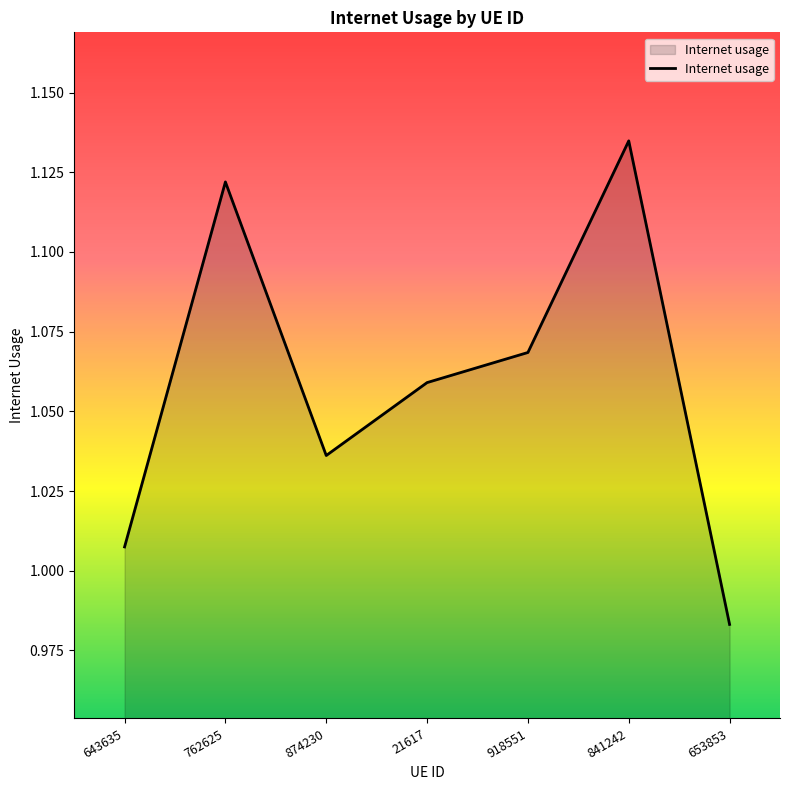

The chart shows a value of 1.7 at 21617. True or false?

False